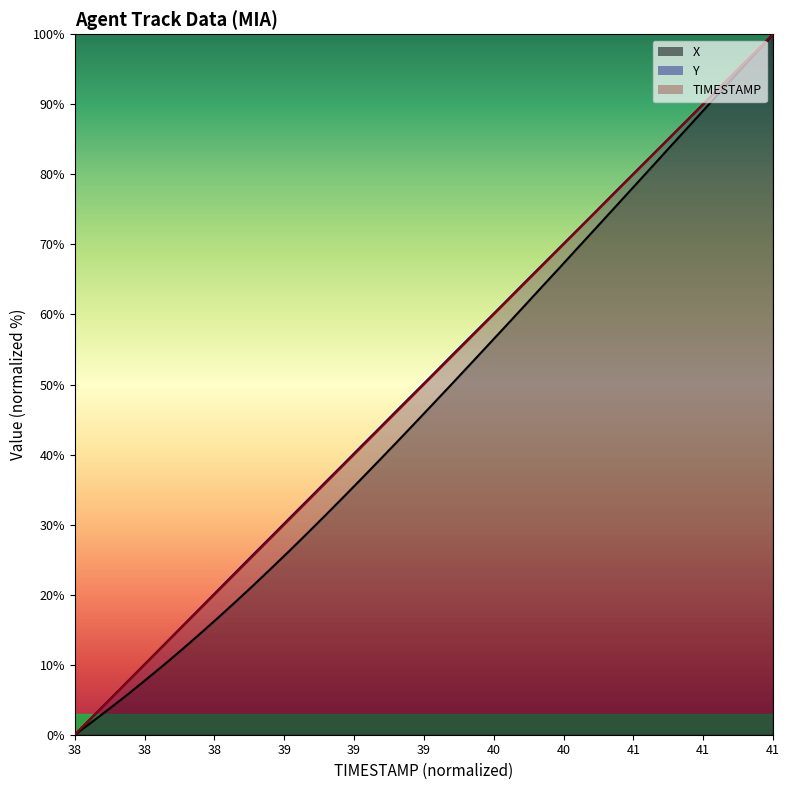

What is the total value across all series at 40.7?

205.0